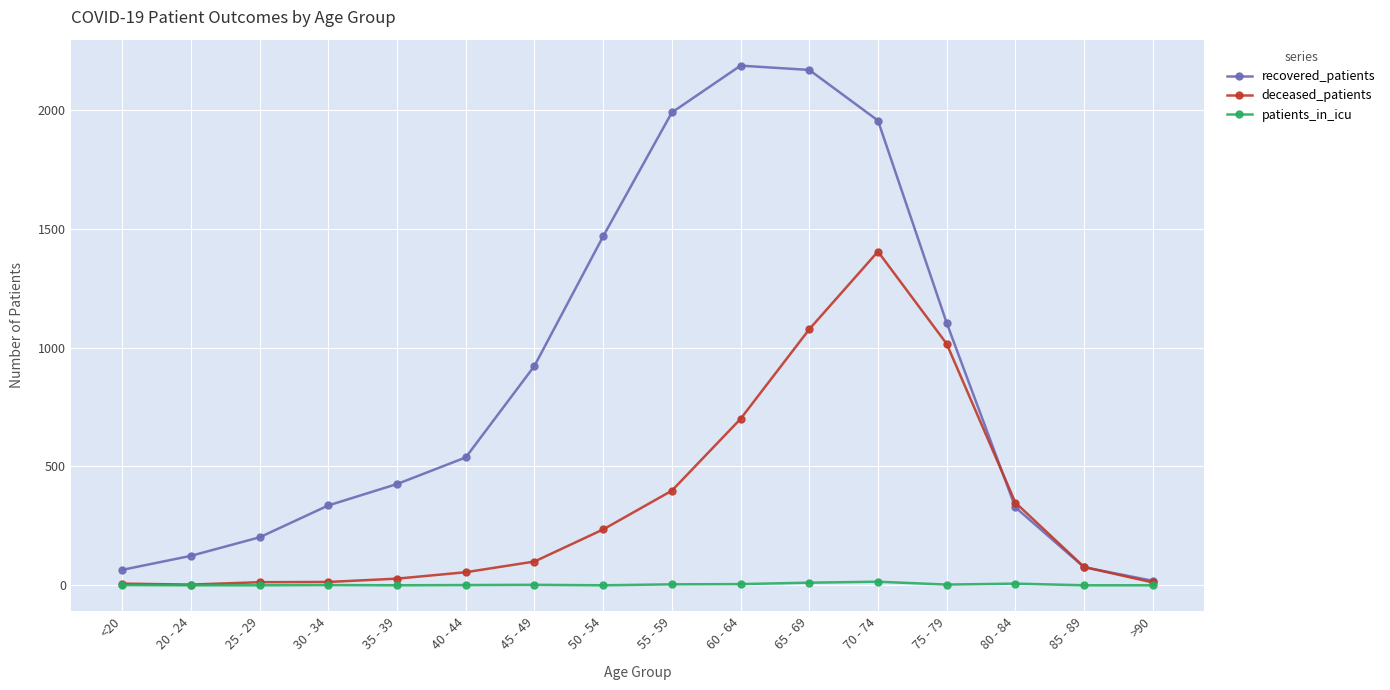

What position from the right is 85 - 89?

2